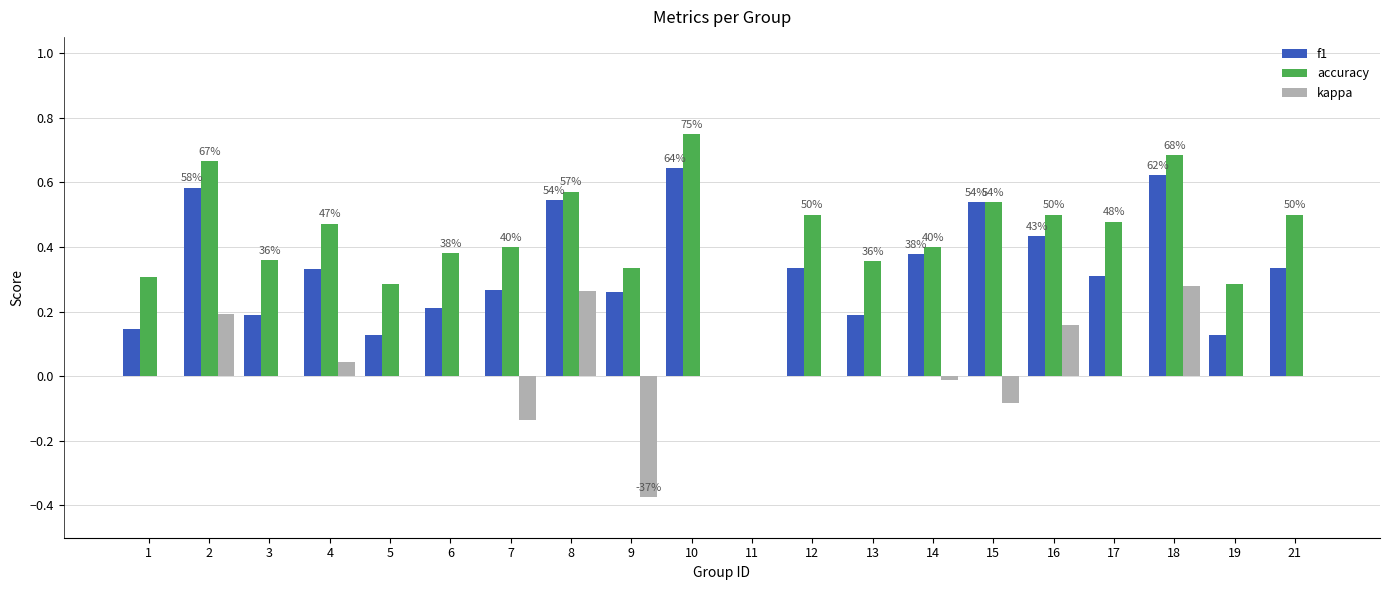

The value of kappa at 21 is 0.3. True or false?

False